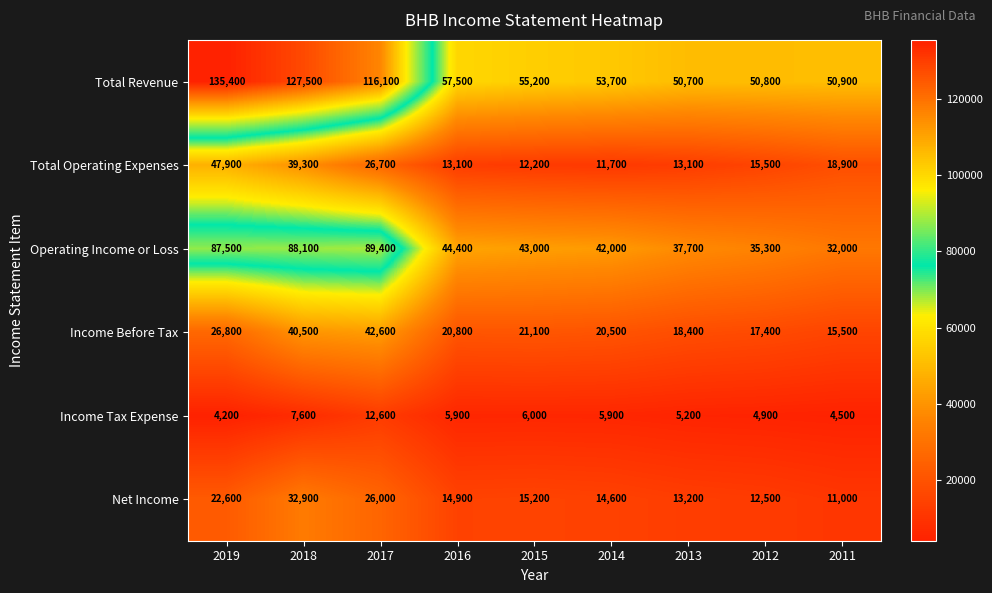

True or false: Net Income has a value of 12500 at 2012.

True